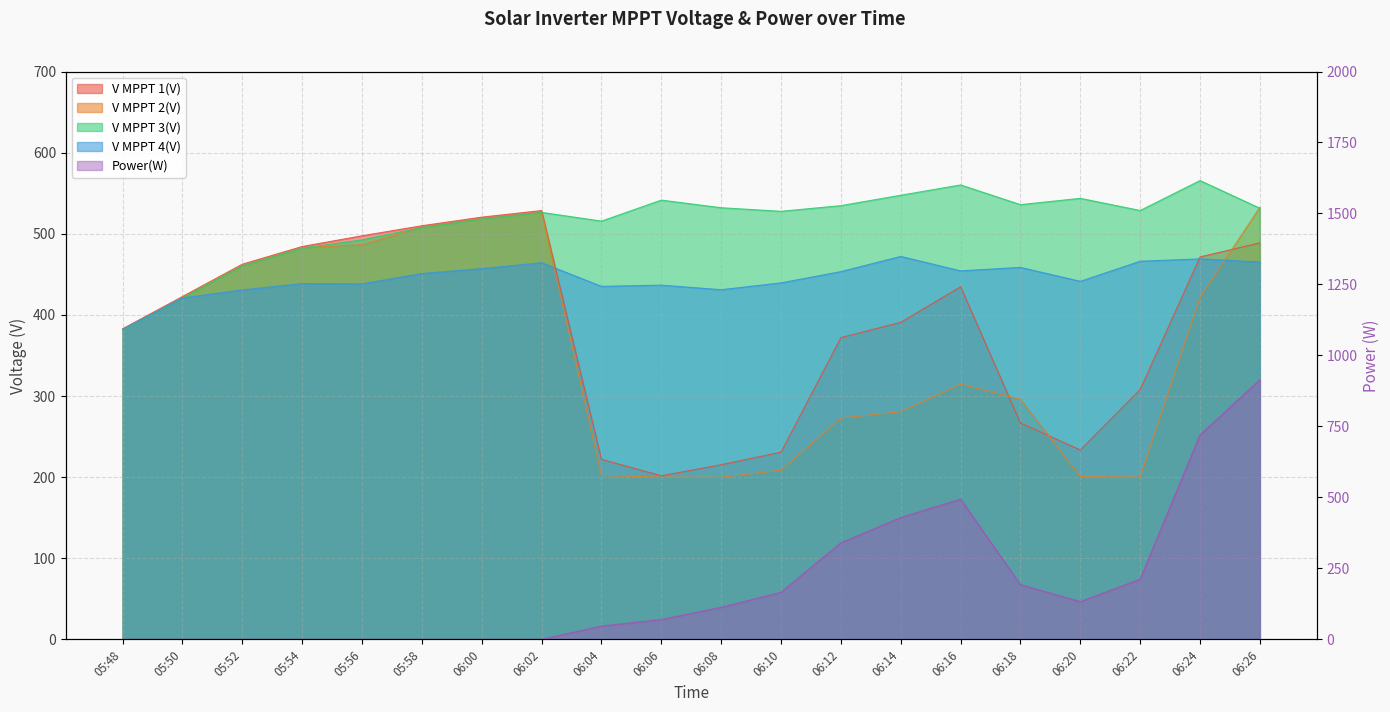

What is the greatest value displayed?

914.0